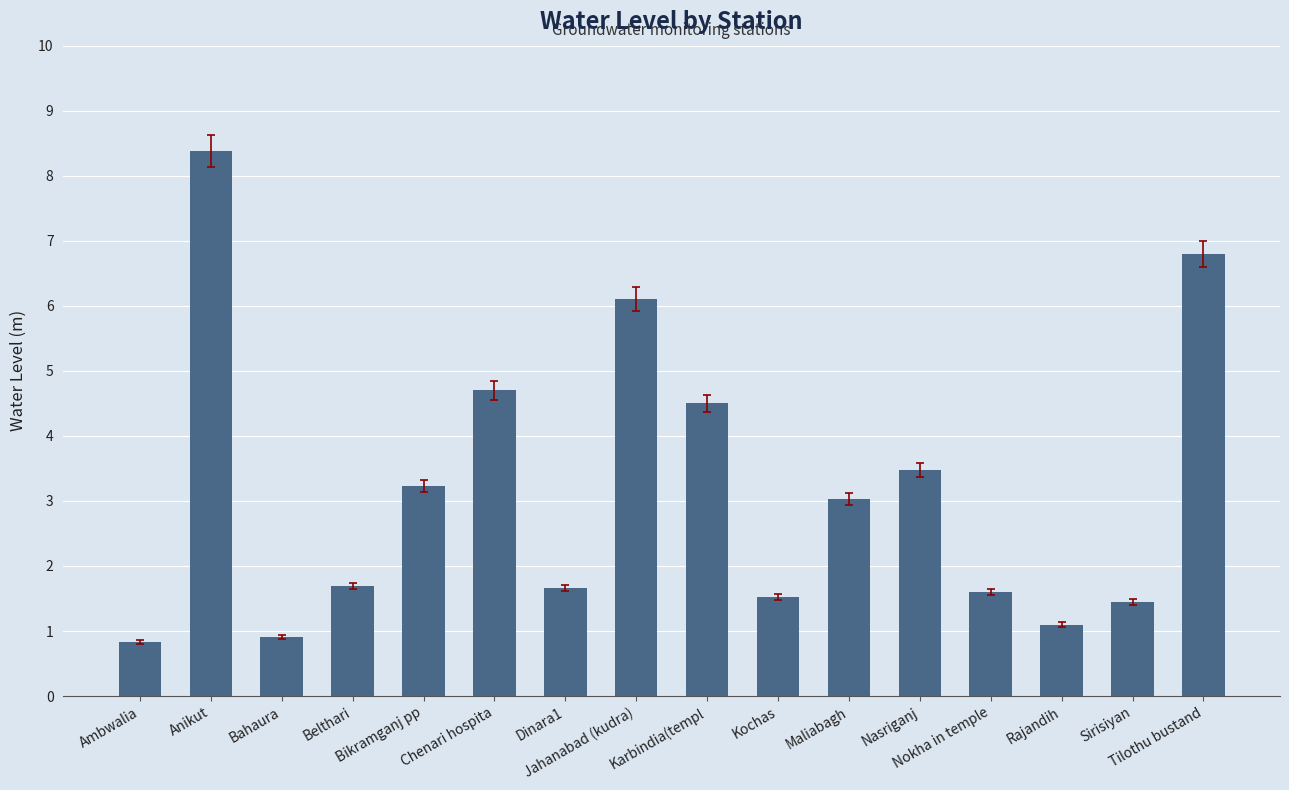

What is the difference between the maximum and second lowest values?

7.5